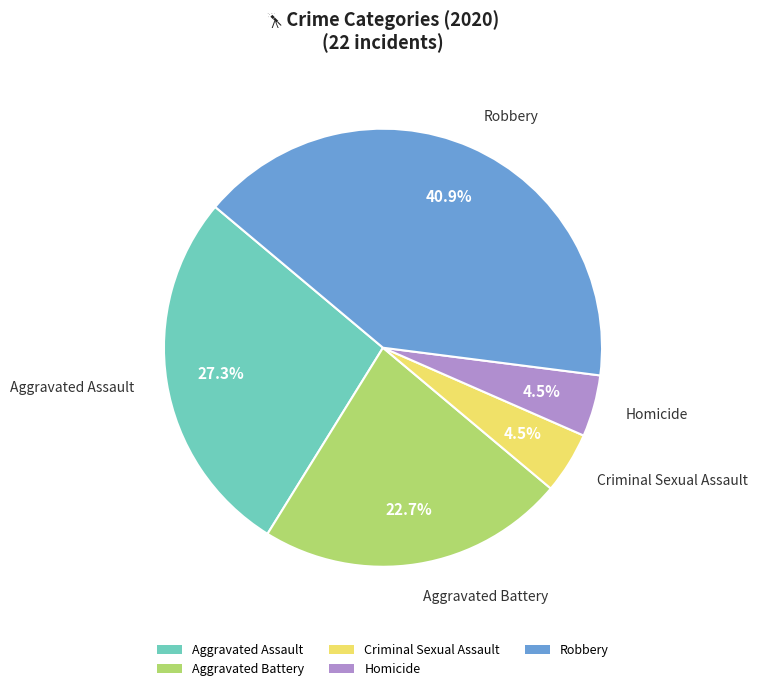

What is the largest slice in the pie chart?

Robbery